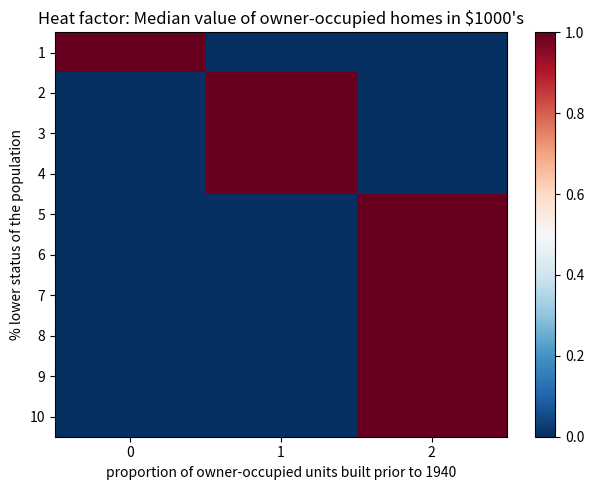

Reading right to left, transcribe all the data shown in this chart.

1: 2=0	1=0	0=1
2: 2=0	1=1	0=0
3: 2=0	1=1	0=0
4: 2=0	1=1	0=0
5: 2=1	1=0	0=0
6: 2=1	1=0	0=0
7: 2=1	1=0	0=0
8: 2=1	1=0	0=0
9: 2=1	1=0	0=0
10: 2=1	1=0	0=0